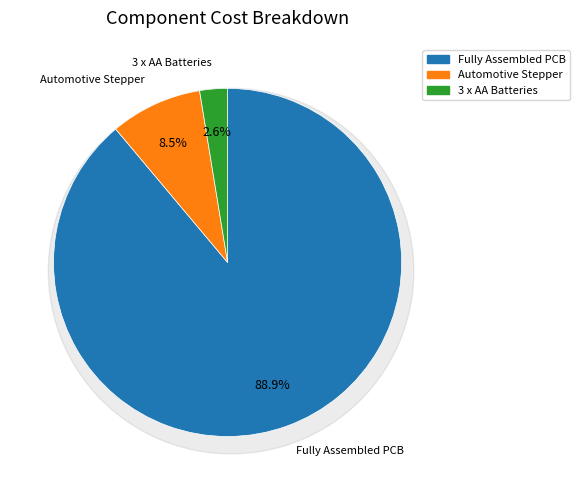

Does any single category account for the majority?

Yes